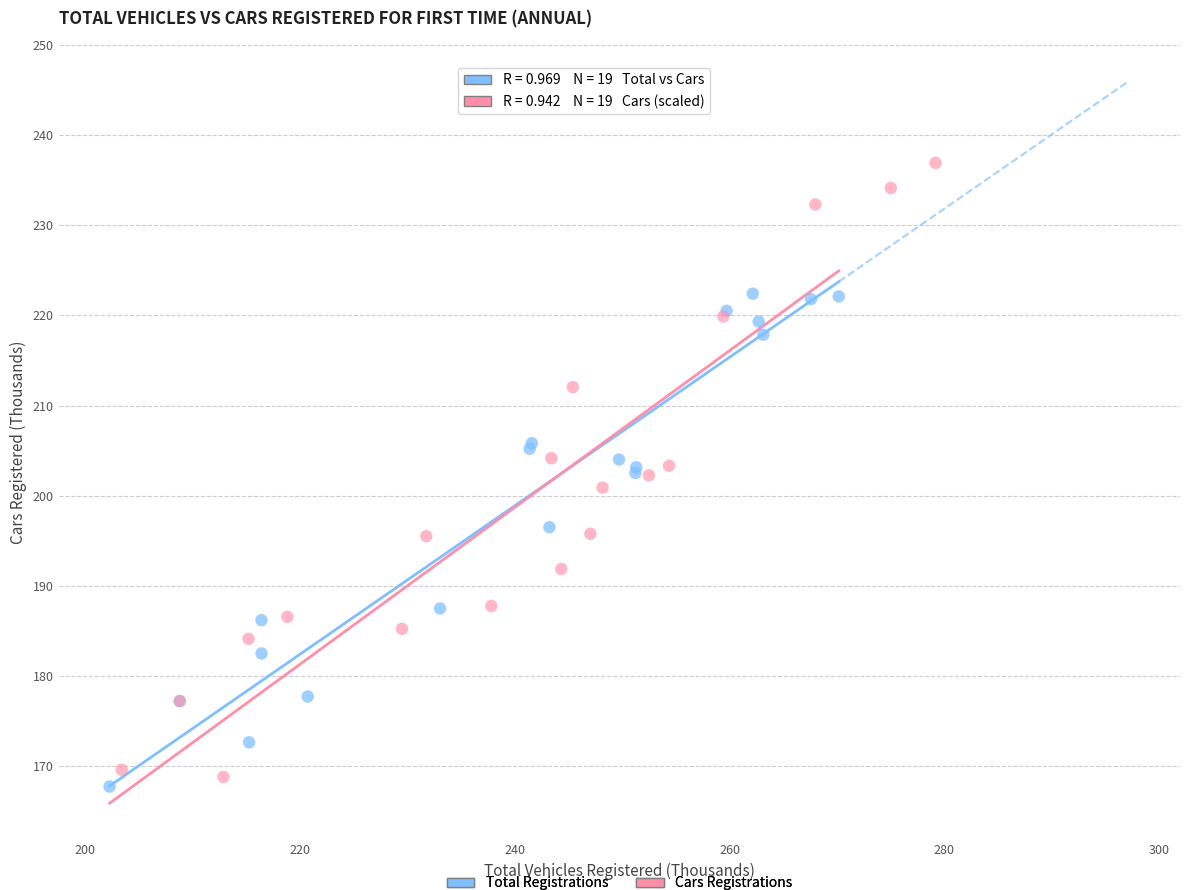

Which series contains the highest Y value?

Cars Registrations